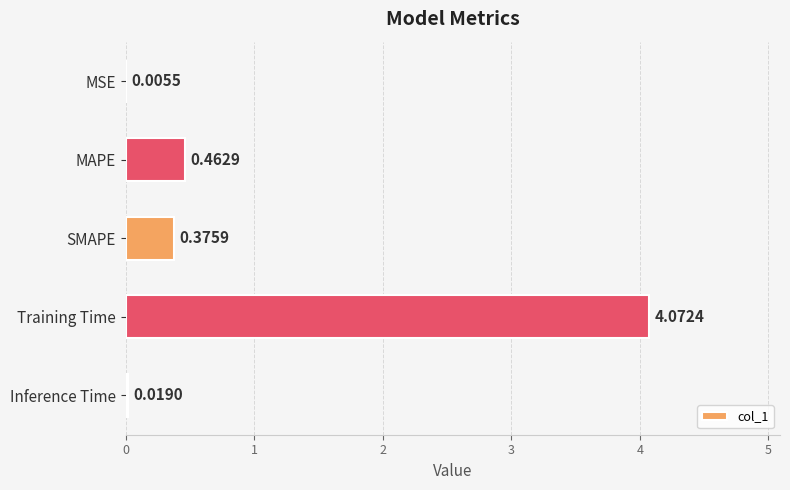

Where is the data nearest to the value 2?

MAPE